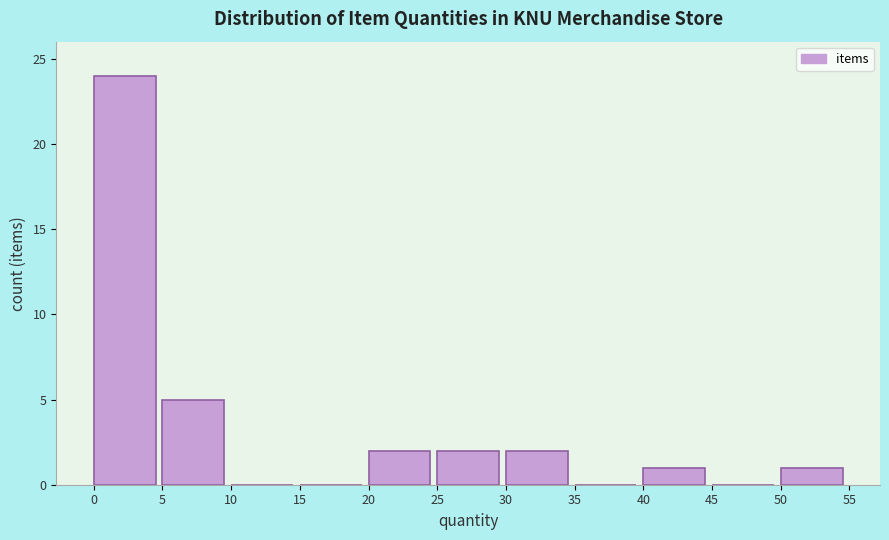

What is the height of the bar covering 50 to 55 on the x-axis? The values are not printed on the chart, so give them approximately, as read against the axis.

1